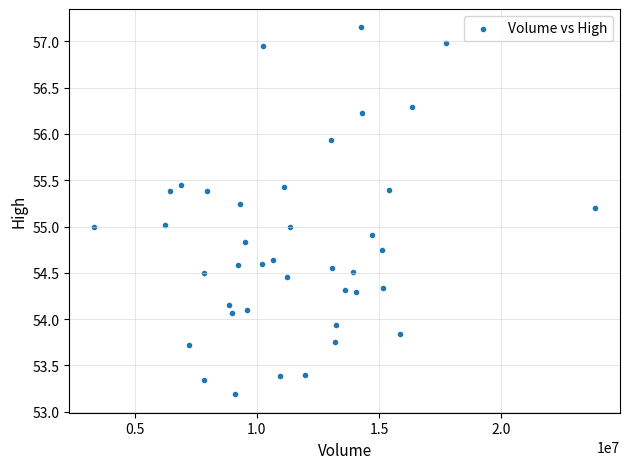

What is the range of Y values (max minus min)?

4.0